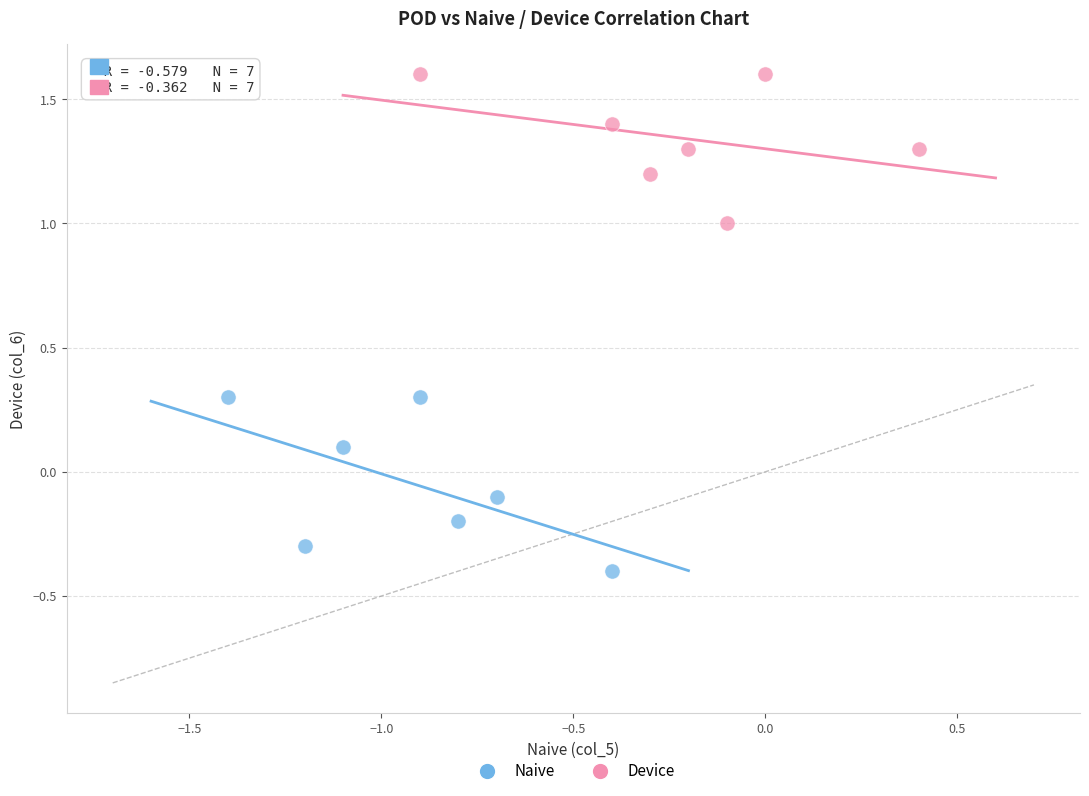

Which series contains the lowest Y value?

Naive